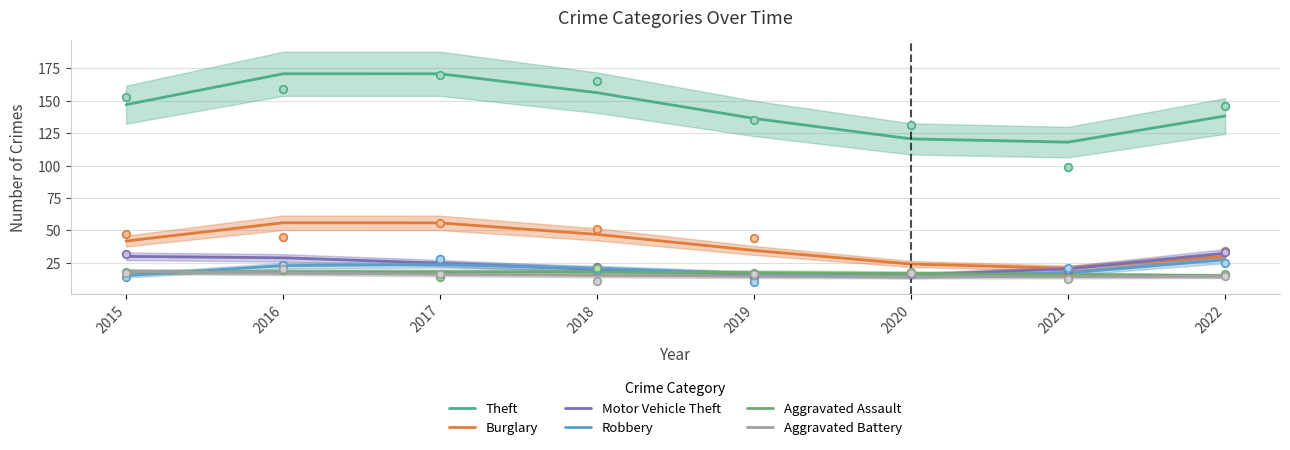

What is the total value across all series at 2021?

205.9